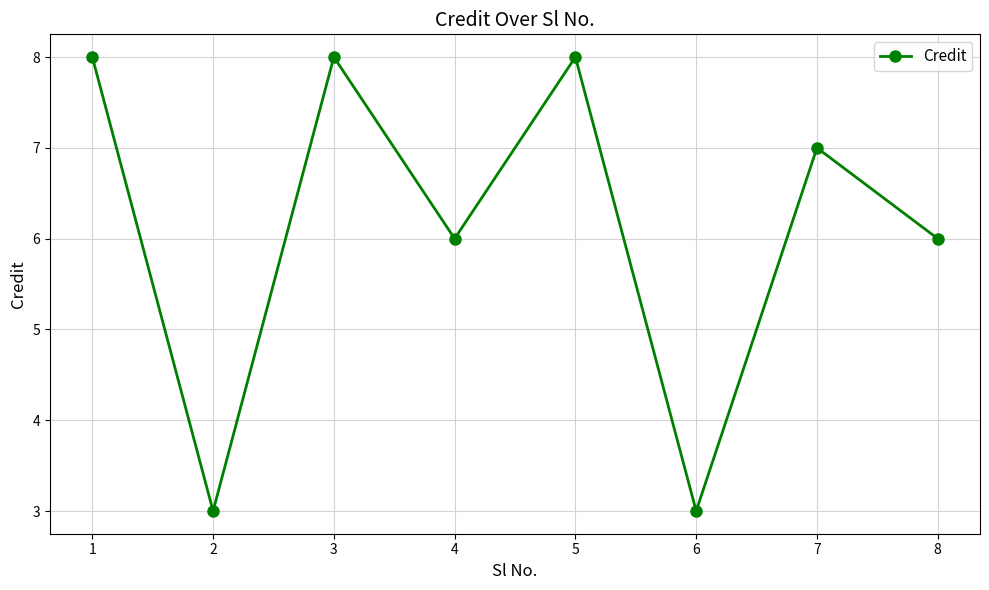

Reading left to right, what are all the values shown in this chart?

8	3	8	6	8	3	7	6